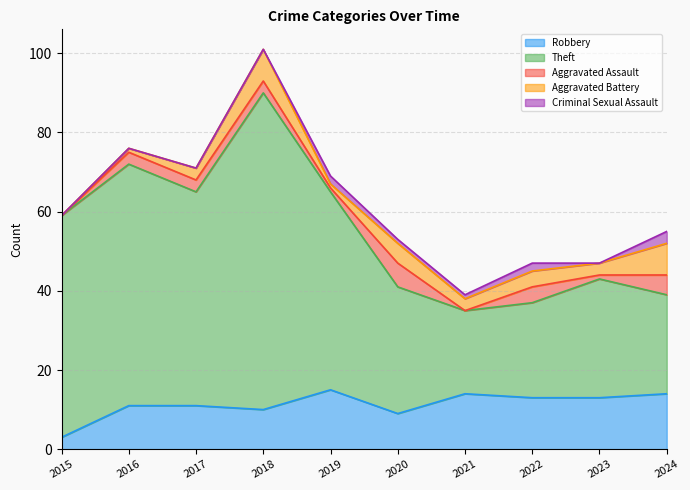

At which label is Aggravated Battery closest to 4?

2022